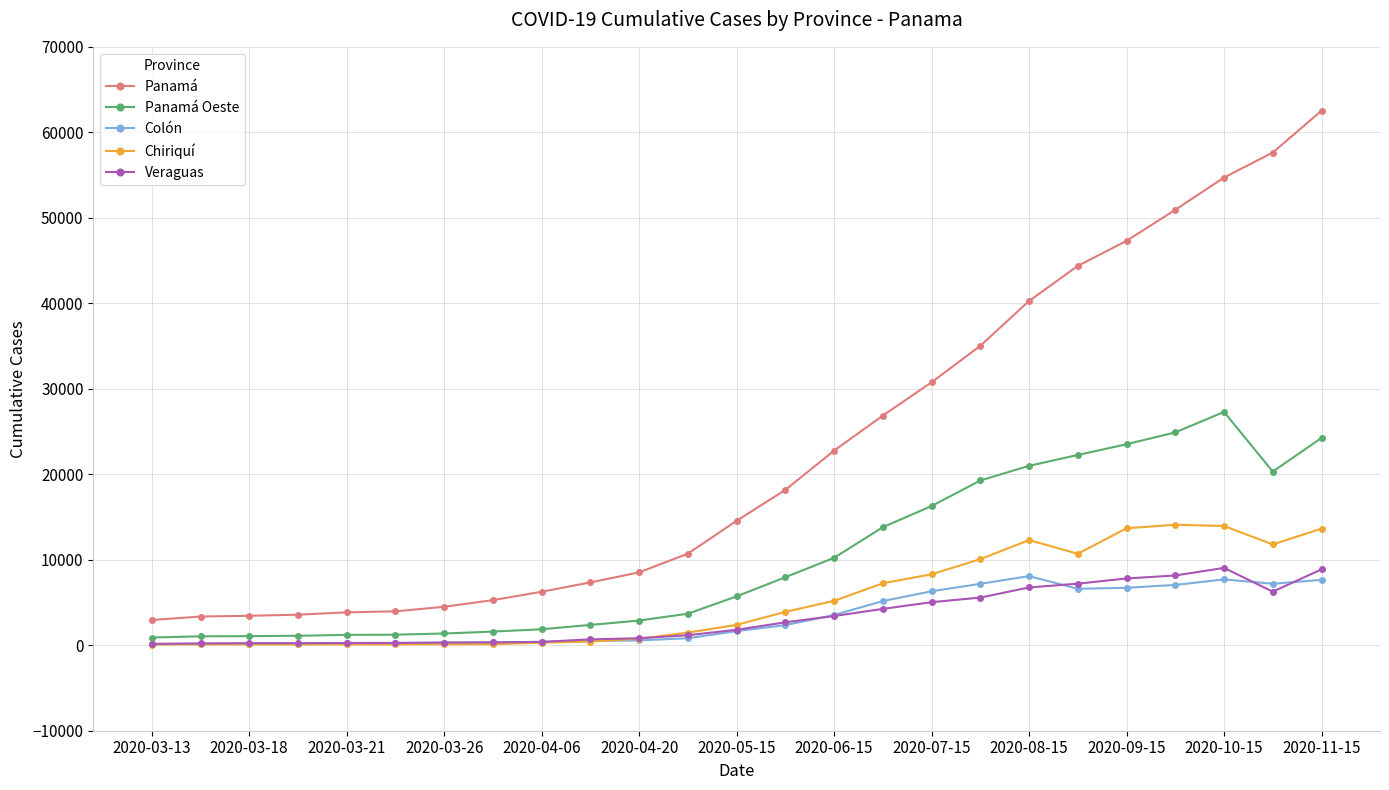

What is the greatest value displayed?

62531